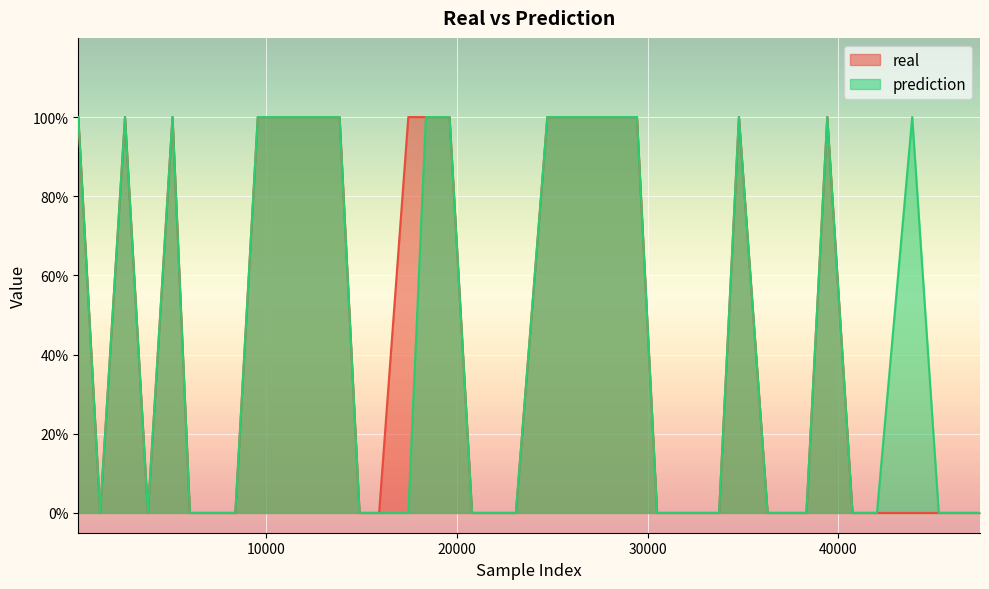

Reading left to right, transcribe all the data shown in this chart.

real: 1	0	1	0	1	0	0	0	1	1	1	1	0	0	1	1	1	0	0	0	1	1	1	1	1	0	0	0	0	1	0	0	0	1	0	0	0	0	0	0
prediction: 1	0	1	0	1	0	0	0	1	1	1	1	0	0	0	1	1	0	0	0	1	1	1	1	1	0	0	0	0	1	0	0	0	1	0	0	1	0	0	0